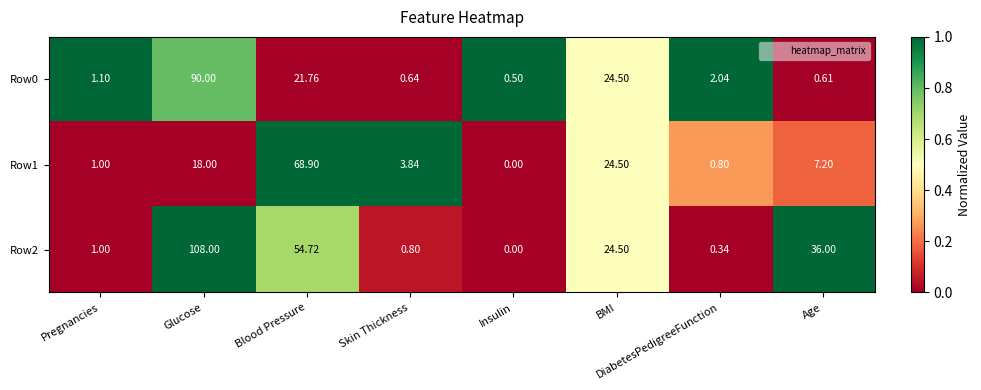

At which category is the sum across all series the highest?

Glucose